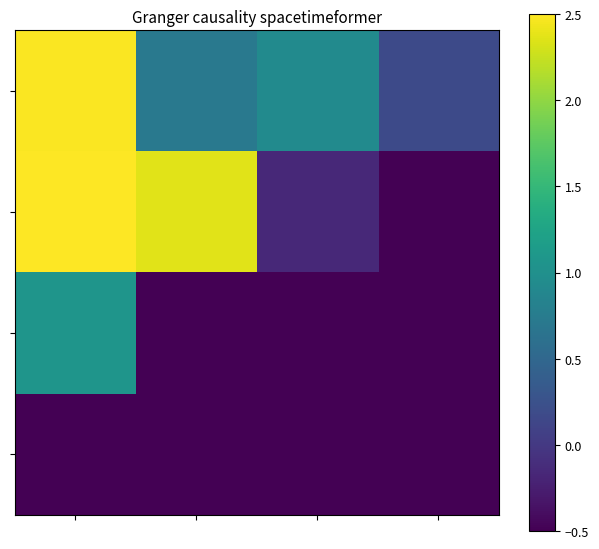

At how many categories does at least one series exceed 2?

2